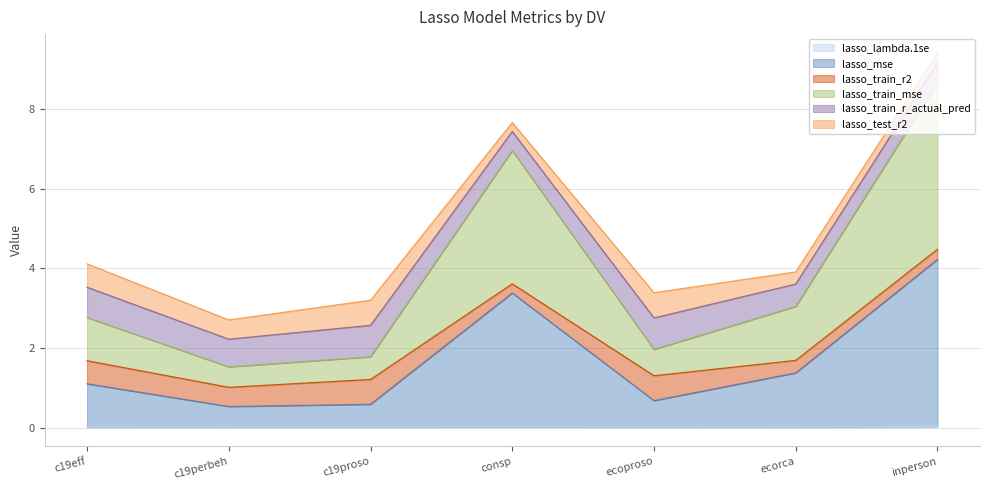

Count the number of categories in the chart.

7